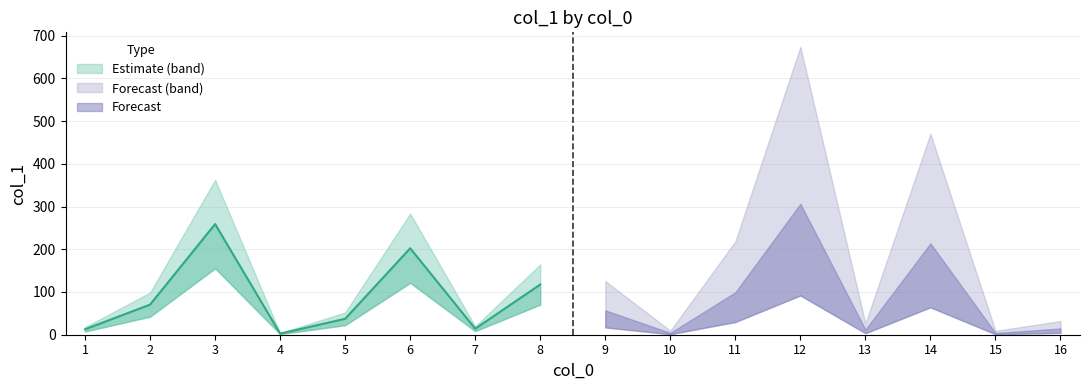

The chart shows a value of 12.7 at 1. True or false?

True